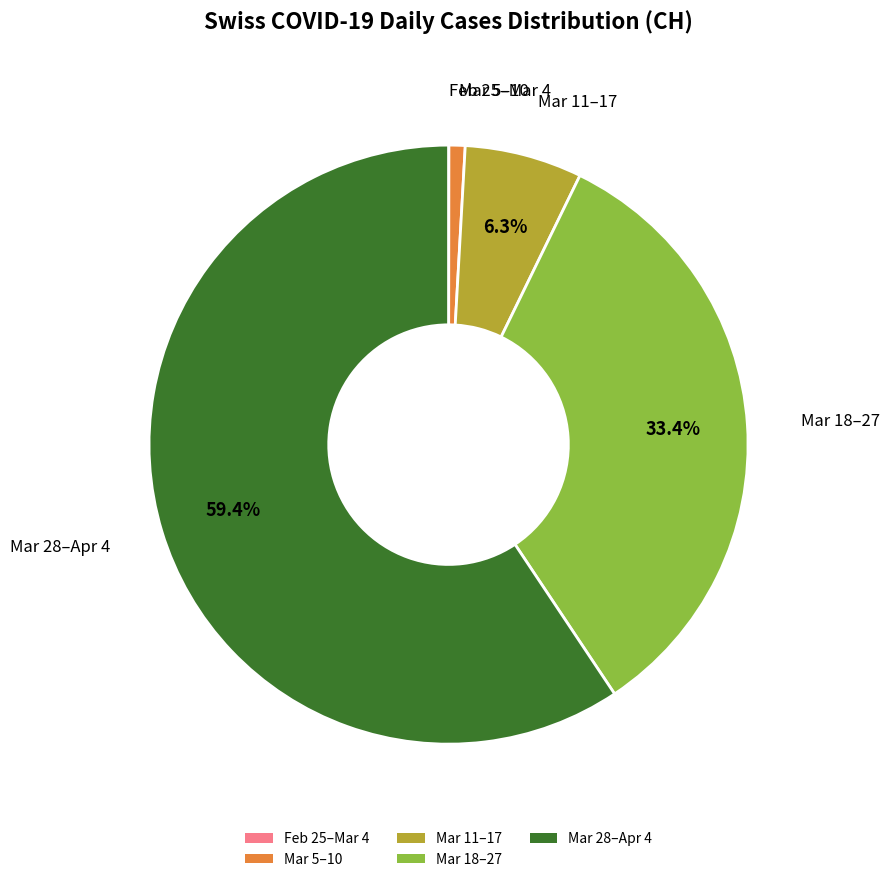

Is the sum of Mar 18–27 and Mar 28–Apr 4 greater than half?

Yes